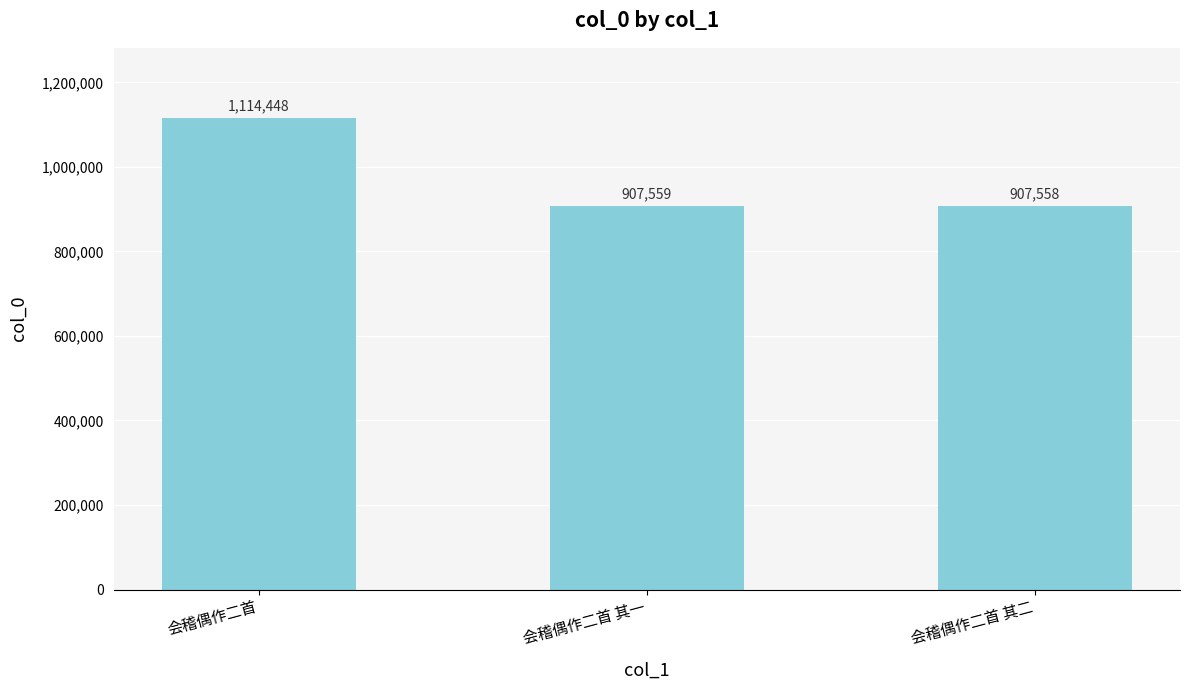

What is the difference between the values at 会稽偶作二首 and 会稽偶作二首 其一?

206889